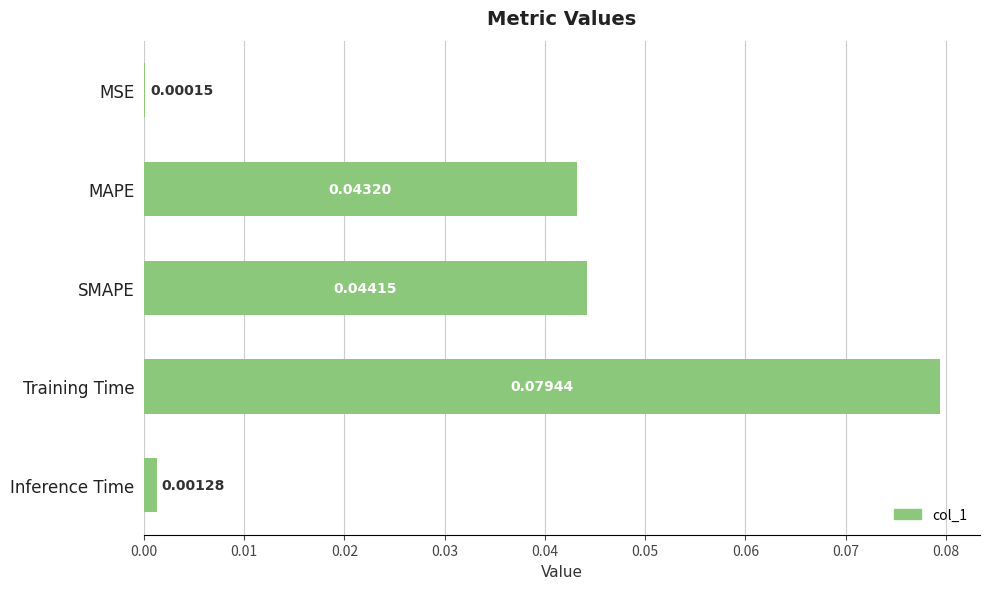

Which category has the highest value across all series?

Training Time